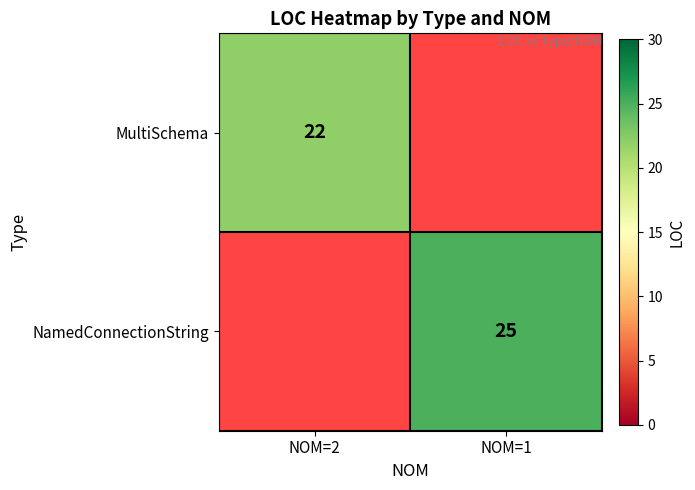

The value of MultiSchema at NOM=2 is 22. True or false?

True